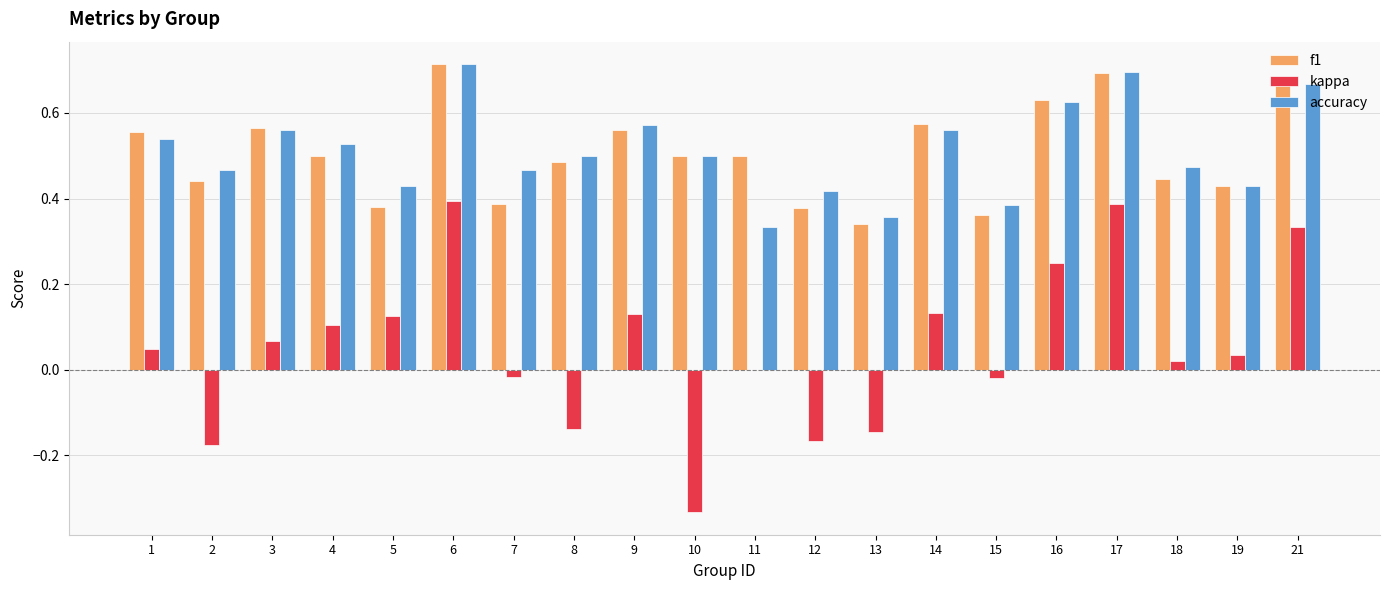

Between 2 and 16, which series saw the biggest shift?

kappa